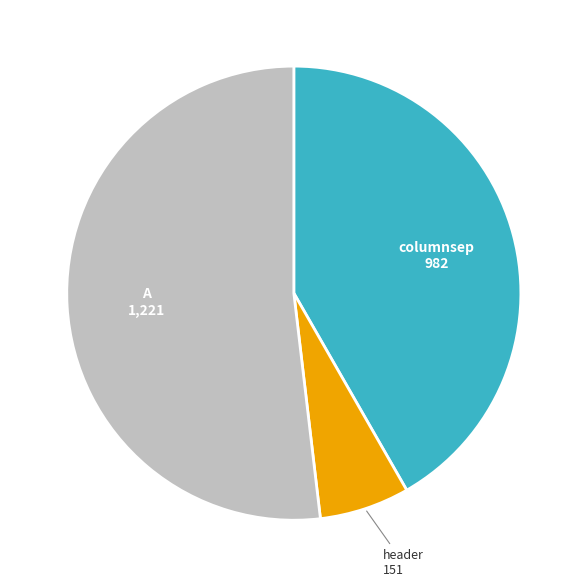

The A slice represents 42% of the pie. True or false?

False